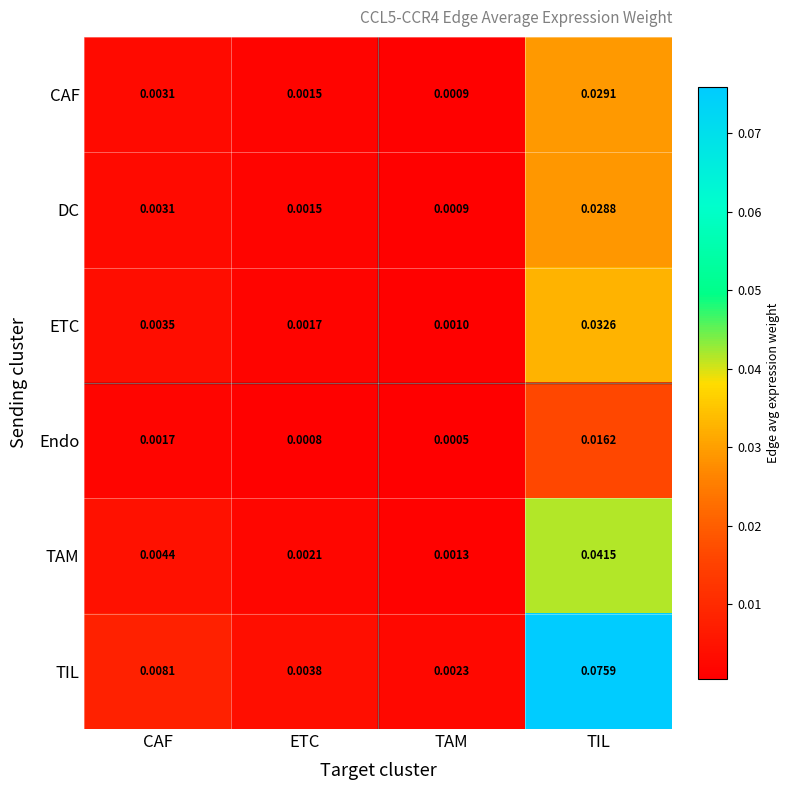

At how many categories does at least one series exceed 0?

4